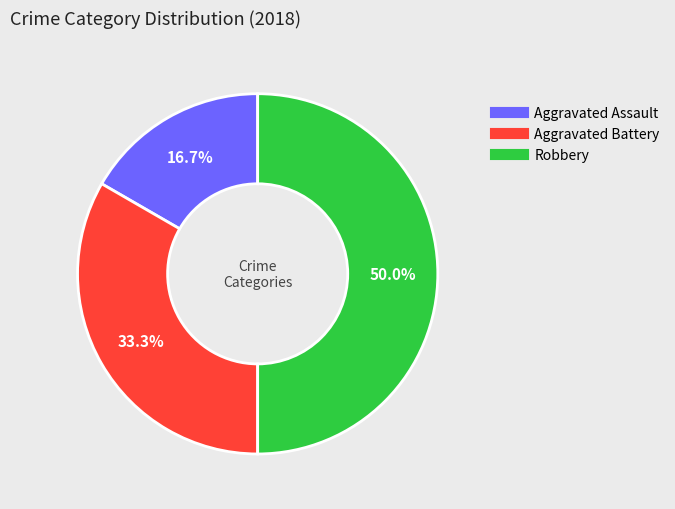

Is it true that Aggravated Assault is 17% of the pie?

True